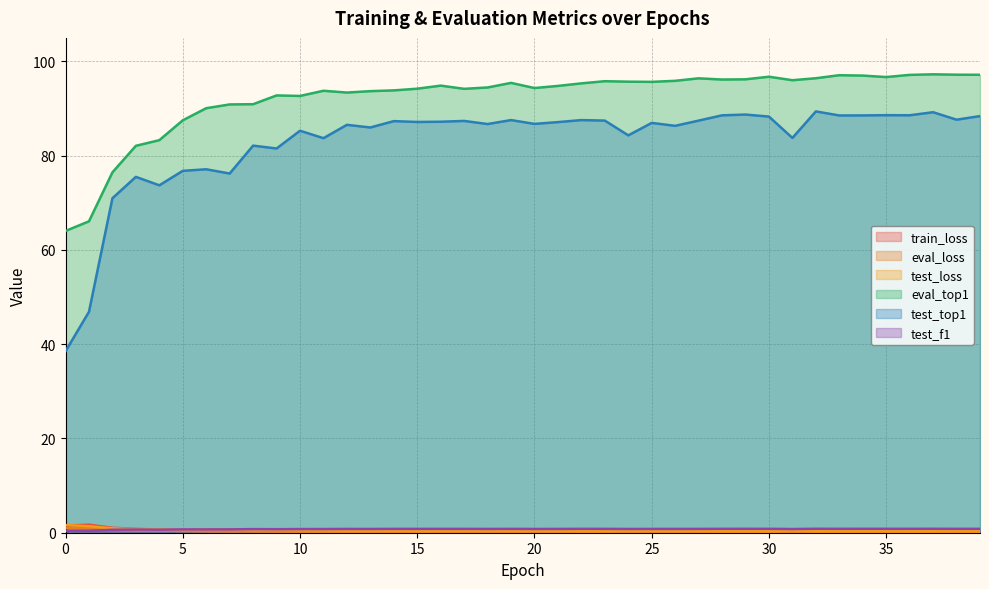

At which category does test_loss reach its first local peak?

4